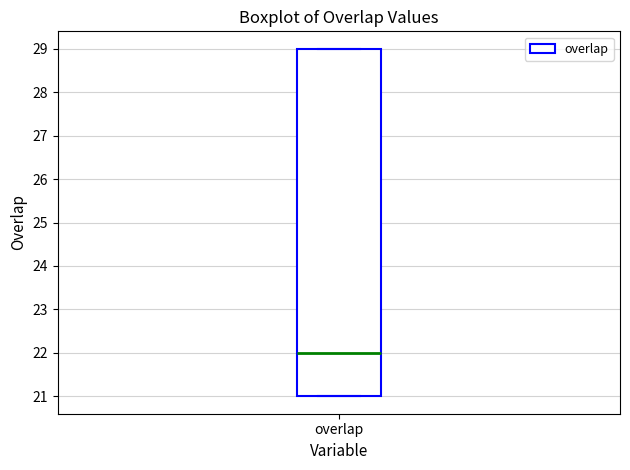

Read this box plot against the y-axis: the position of the median line, the range covered by the box, and the ends of both whiskers. The values are not printed on the chart, so give them approximately, as read against the axis.

median 22, box 21 to 29, whiskers 21 to 29